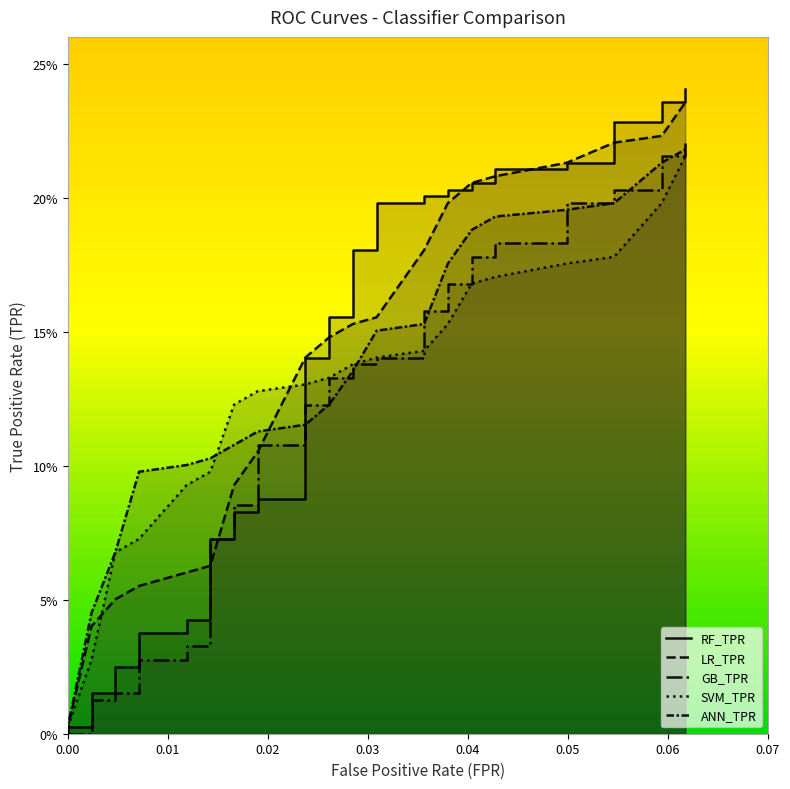

What is the value of the GB_TPR point at the 28th from the left?

0.2